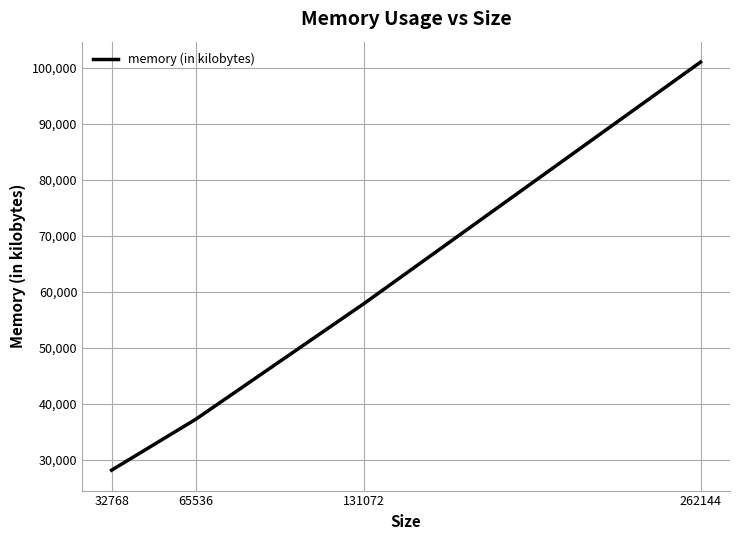

Approximately how many times larger is the value at 262144 compared to 32768?

3.6